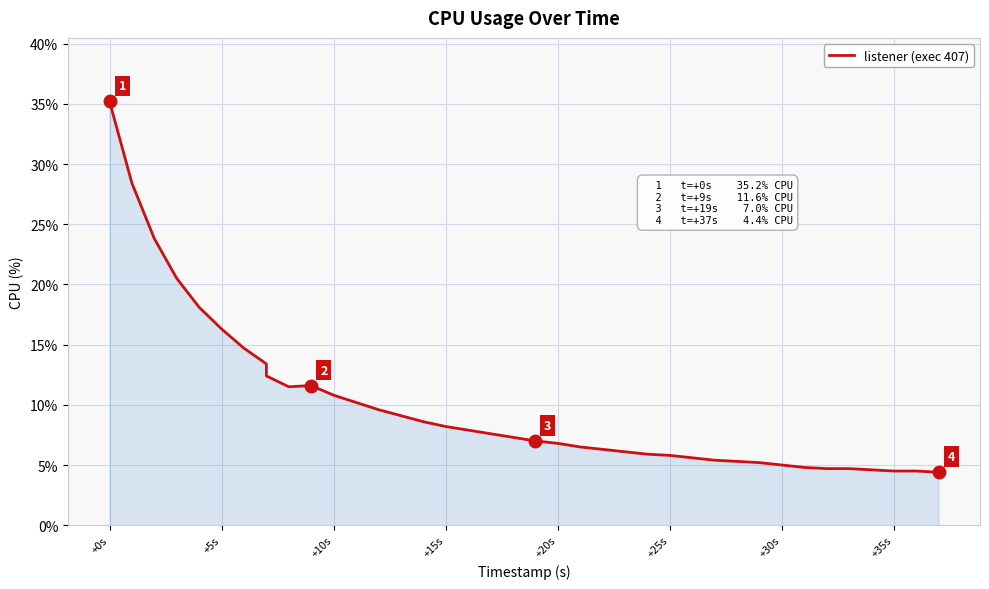

True or false: the data shows 7.5 at 36.

False